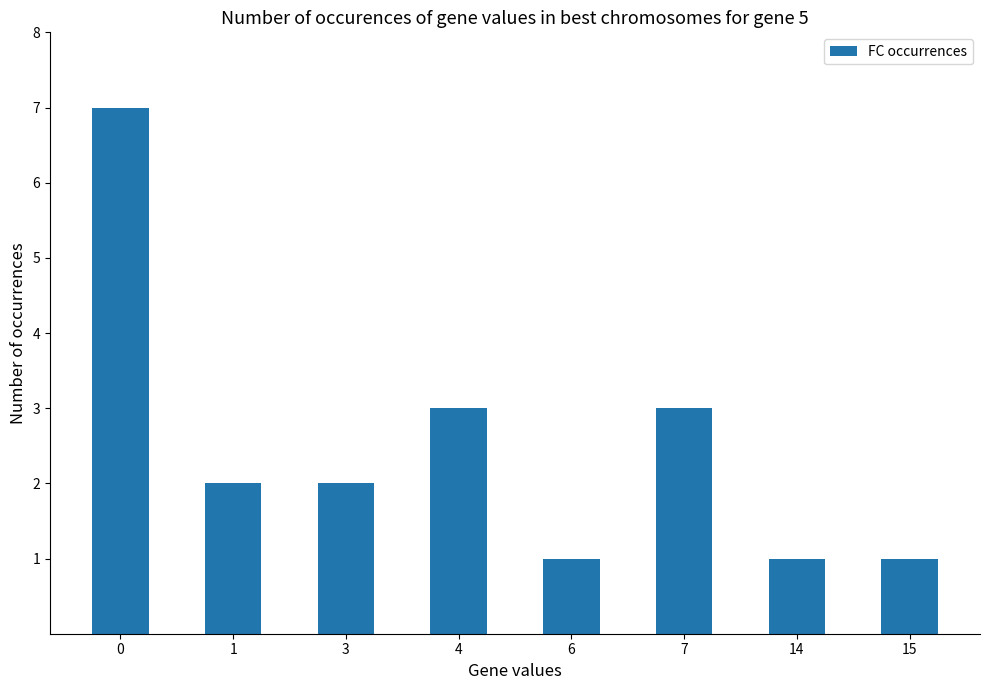

How many categories are shown in the chart?

8